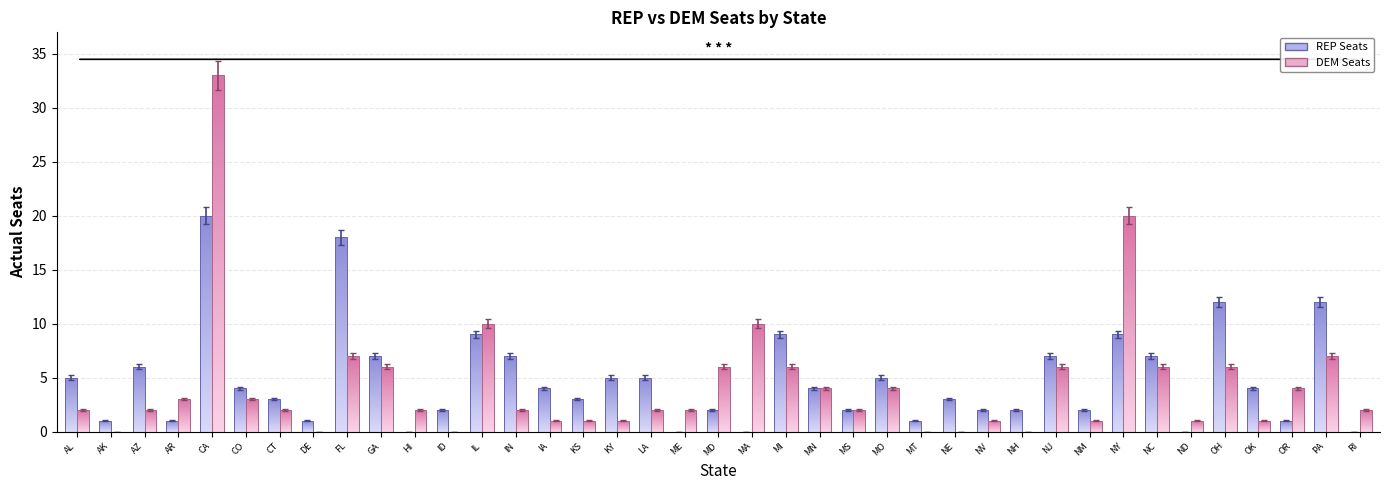

How many values in DEM Seats are above zero?

33